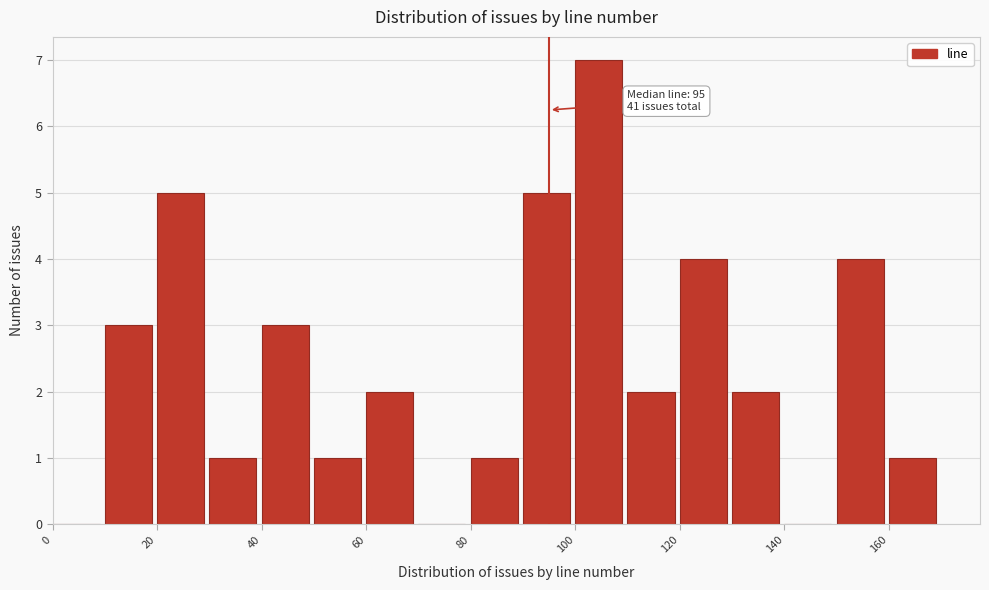

Which range on the x-axis has the tallest bar?

100 to 110